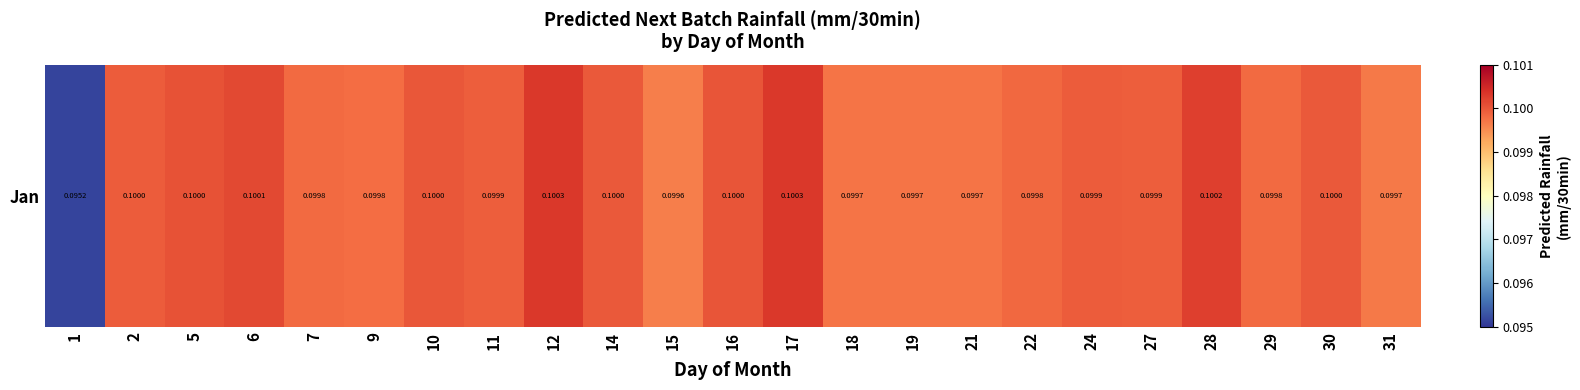

What is the greatest value displayed?

0.1